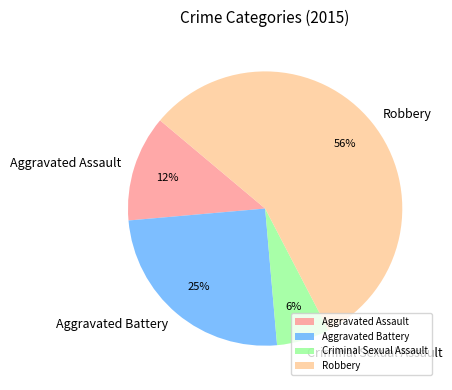

Which category has the smallest portion of the pie?

Criminal Sexual Assault